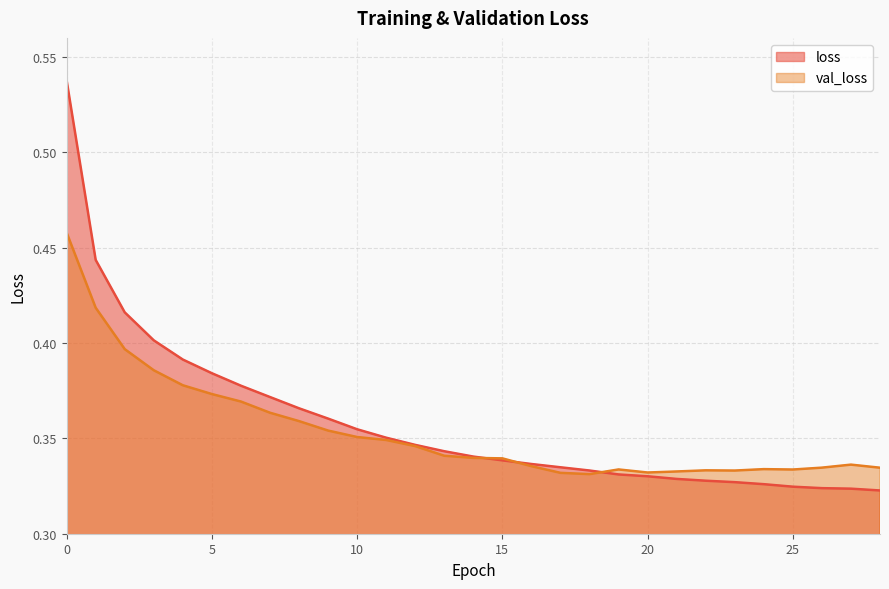

Is it true that loss equals 0.4 at 11?

True